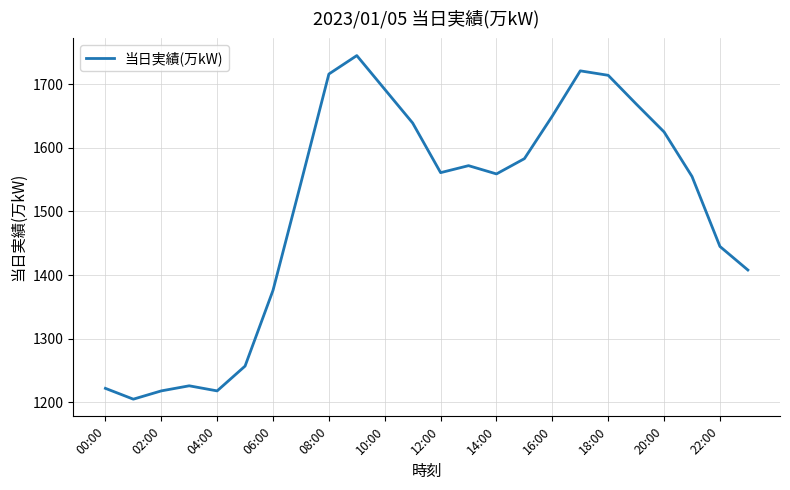

How many interior local peaks (higher than both neighbors) does the data have?

4